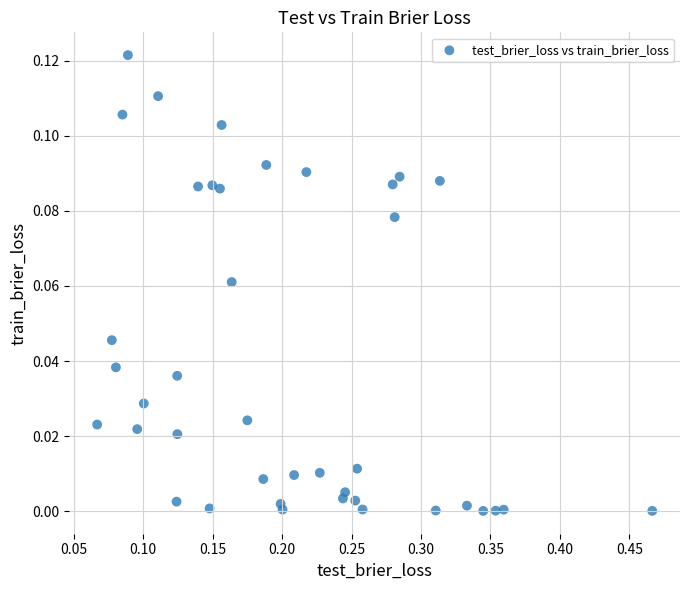

What is the range of X values (max minus min)?

0.4